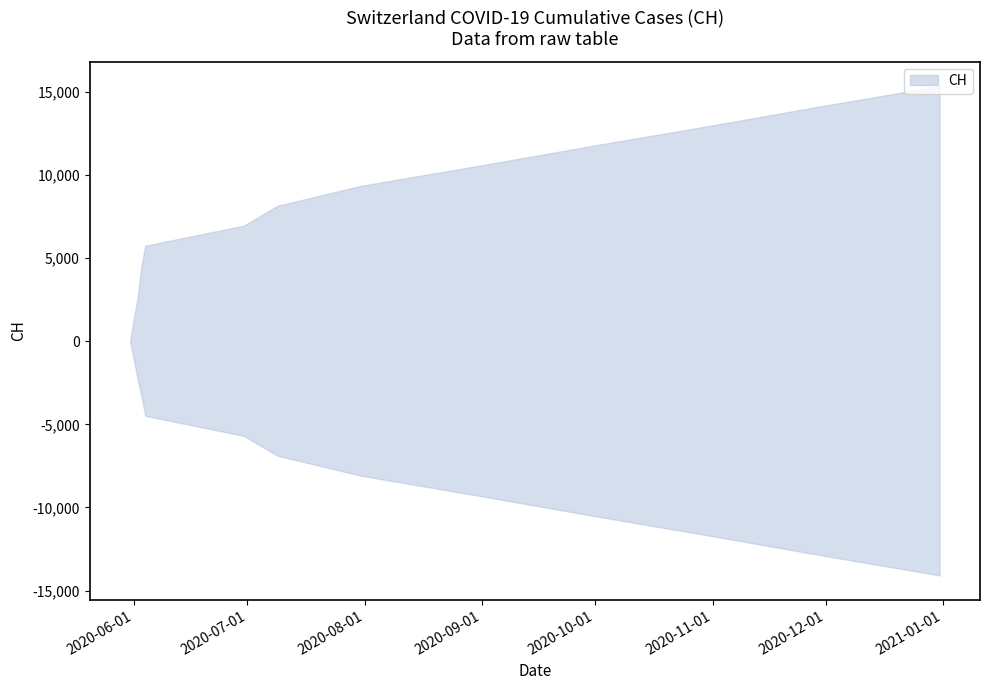

Does the chart display data point markers on the line(s)?

No